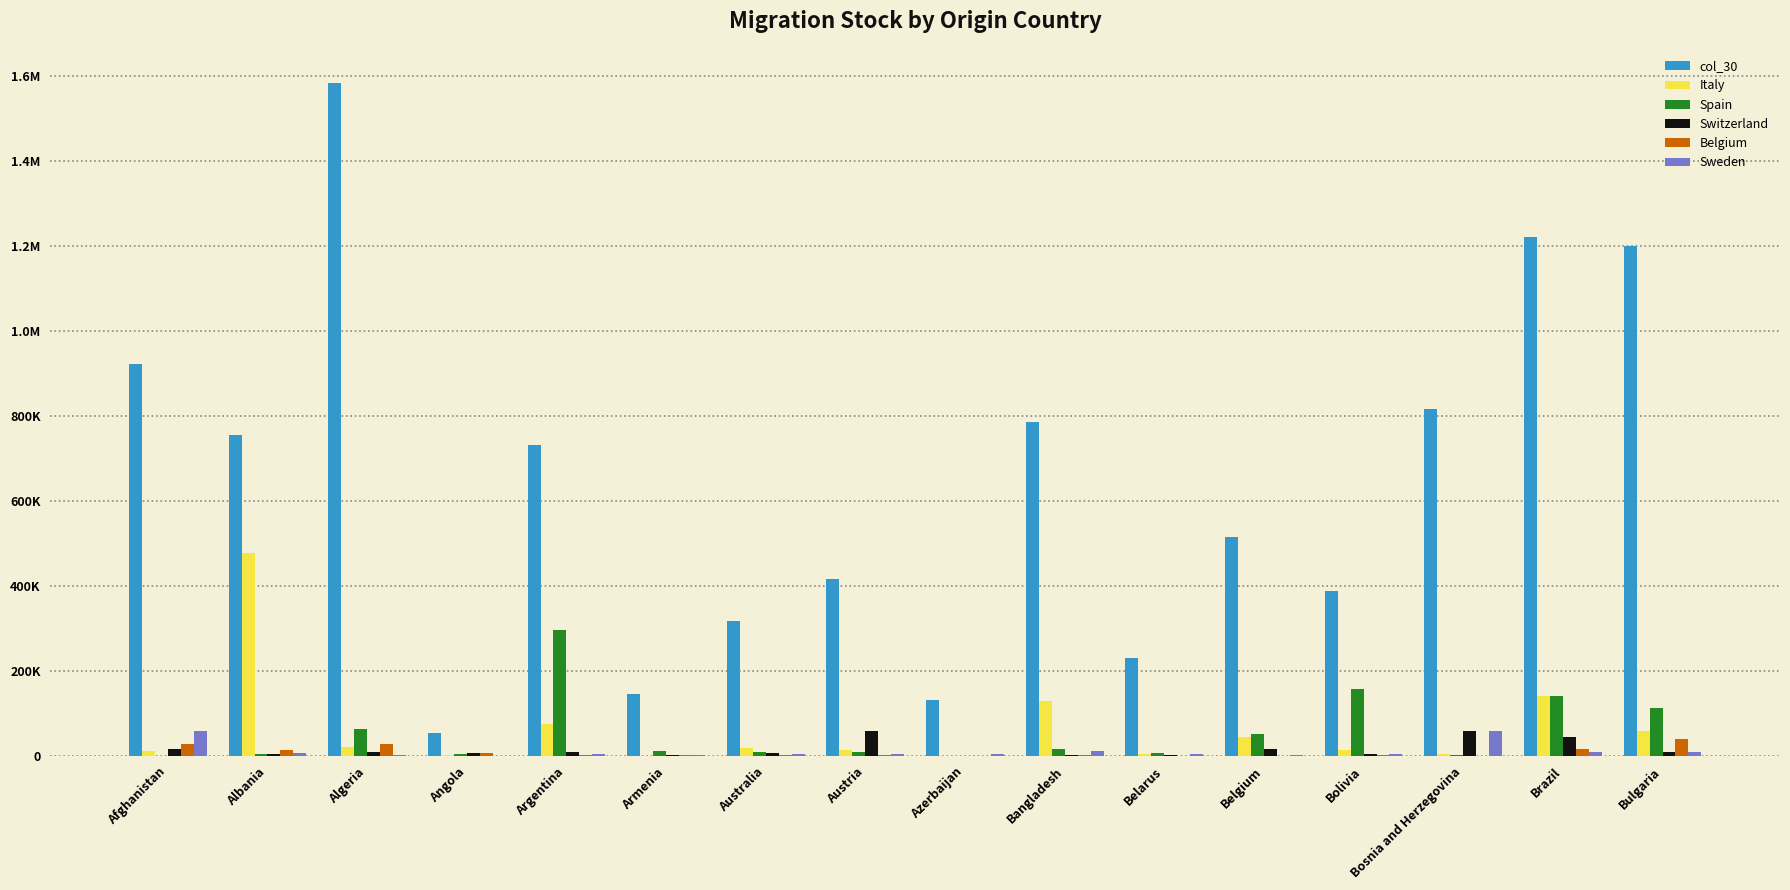

Does the chart contain stacked bars?

No